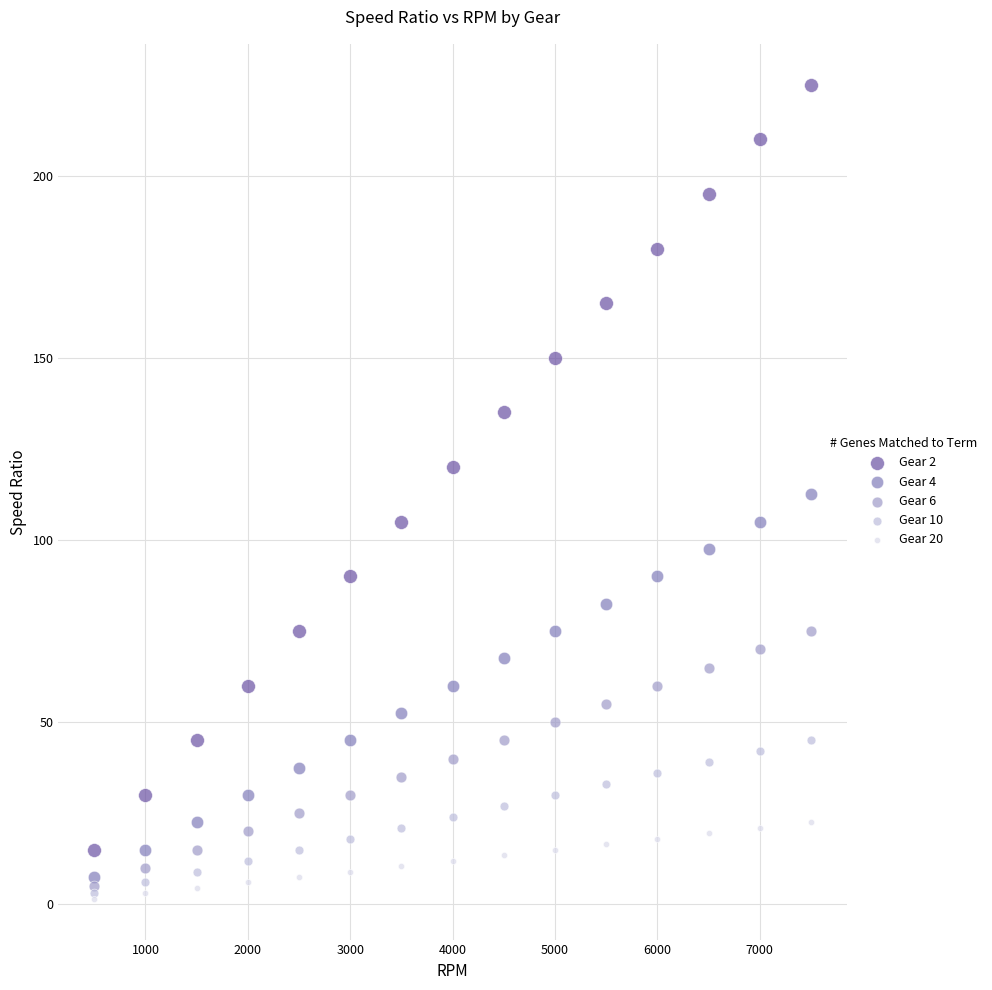

What are all the series names shown in the legend?

Gear 2, Gear 4, Gear 6, Gear 10, Gear 20